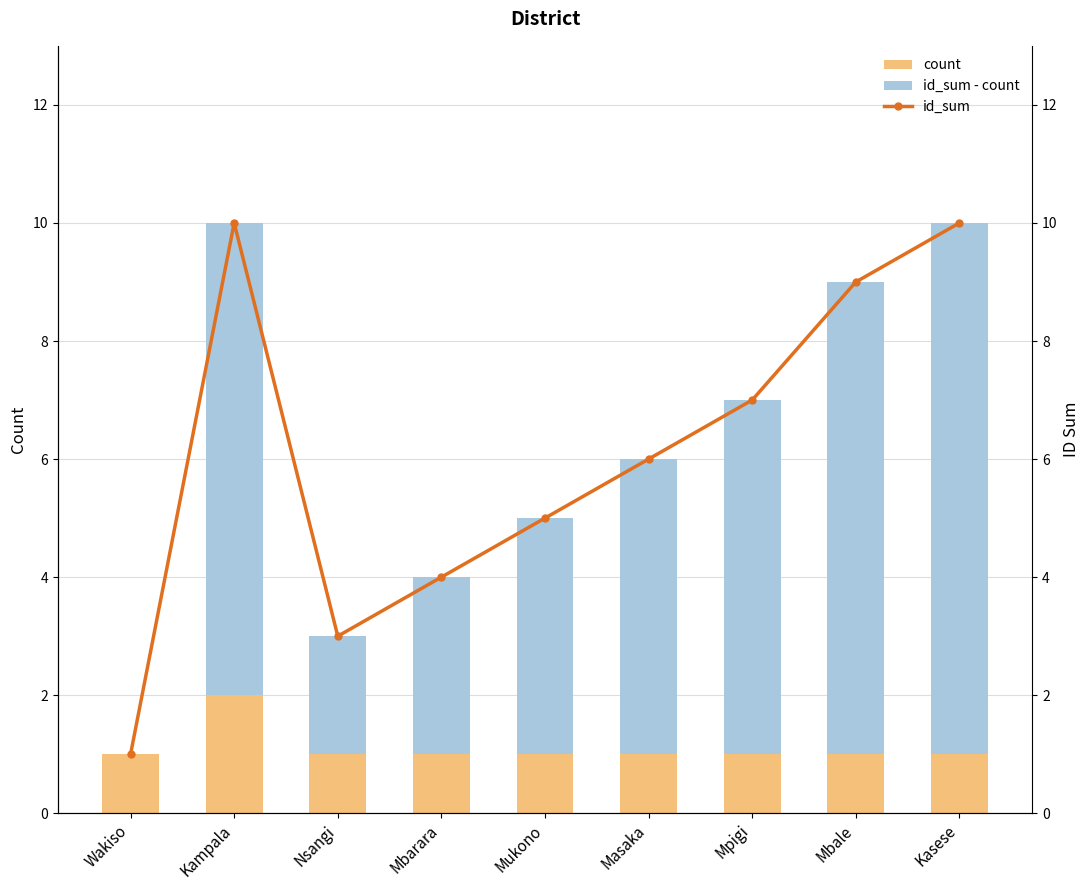

What is the label of the 7th bar from the right?

Nsangi